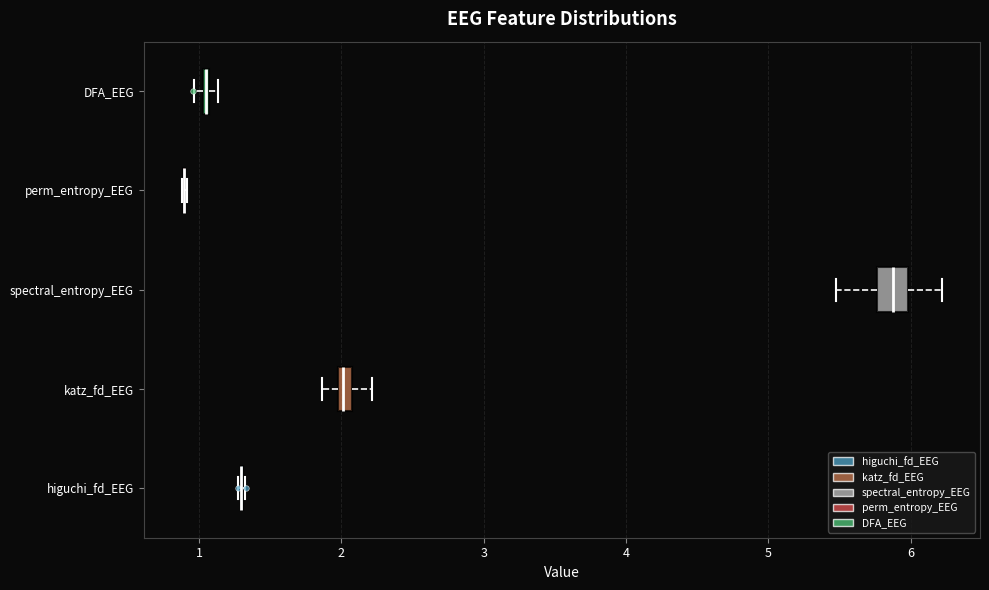

Which box is the widest, from its left edge to its right edge?

spectral_entropy_EEG